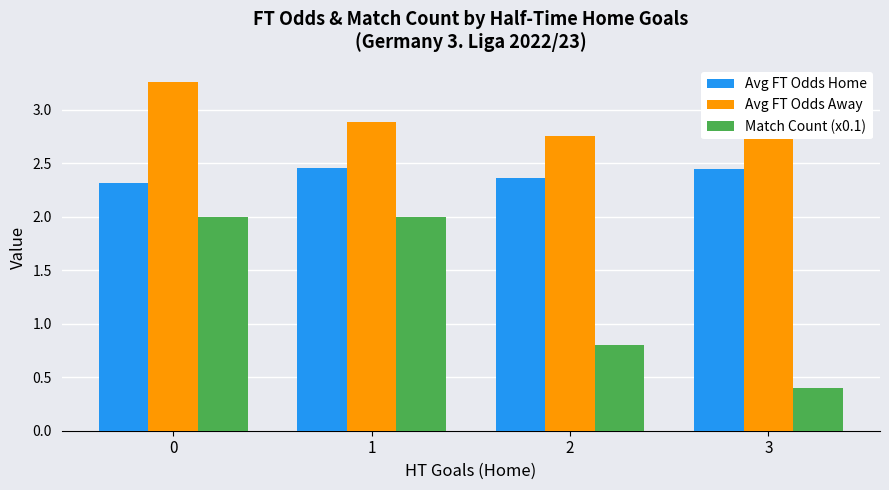

Is the value of Match Count (x0.1) at 1 greater than the value of Avg FT Odds Home at 2?

No